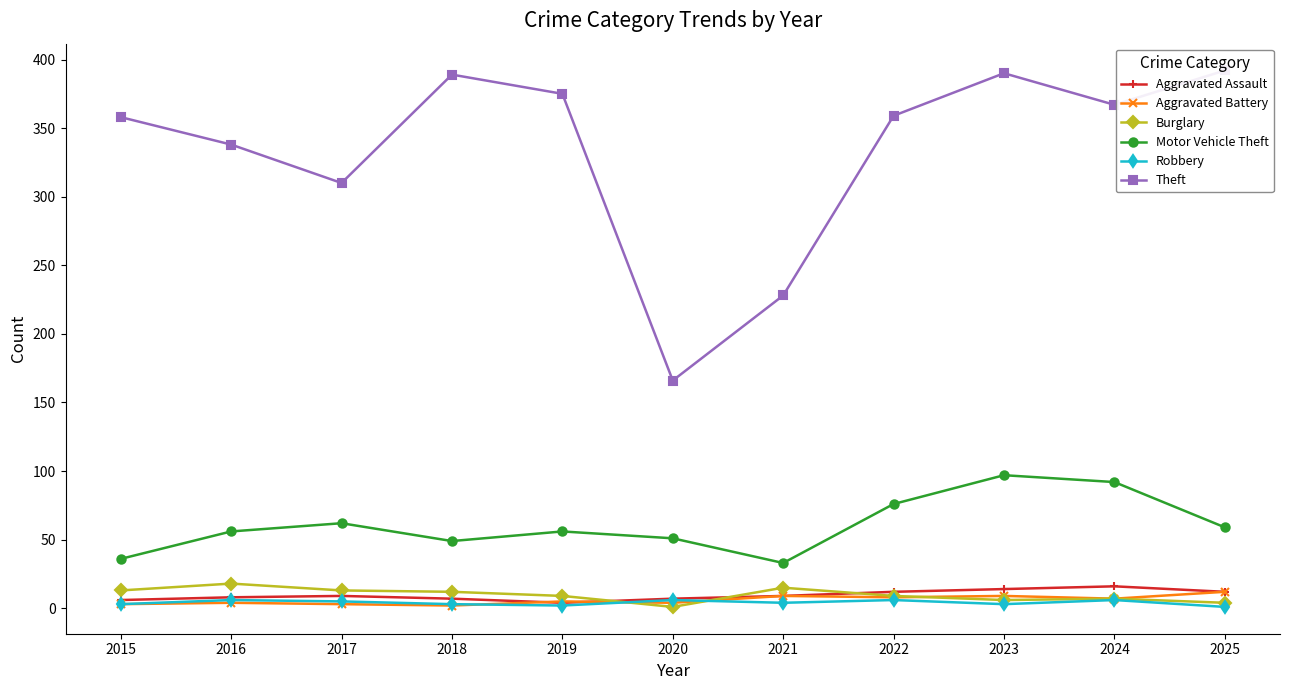

What is the approximate value of Aggravated Battery at 2025, to the nearest 10?

10